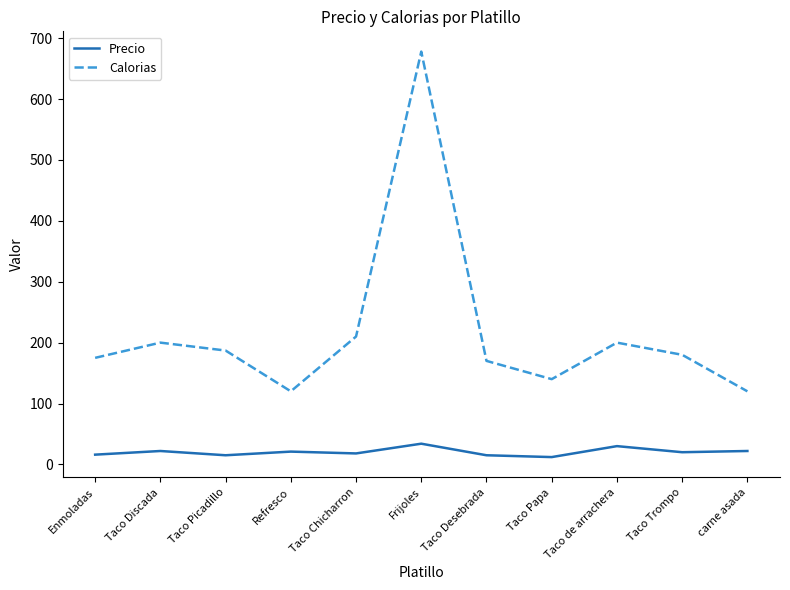

True or false: Precio has a value of 15 at Taco Picadillo.

True